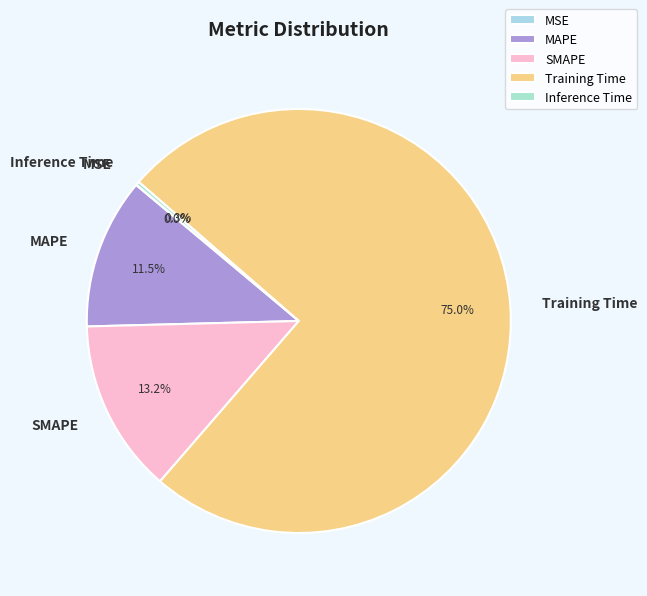

Does any single category account for the majority?

Yes